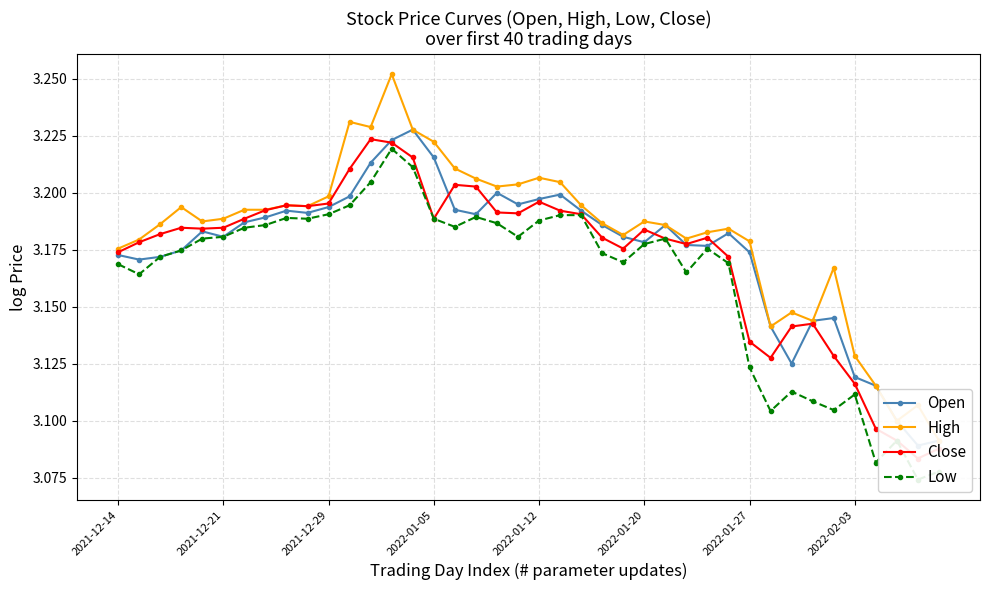

Is this an area chart (filled region under the line)?

No